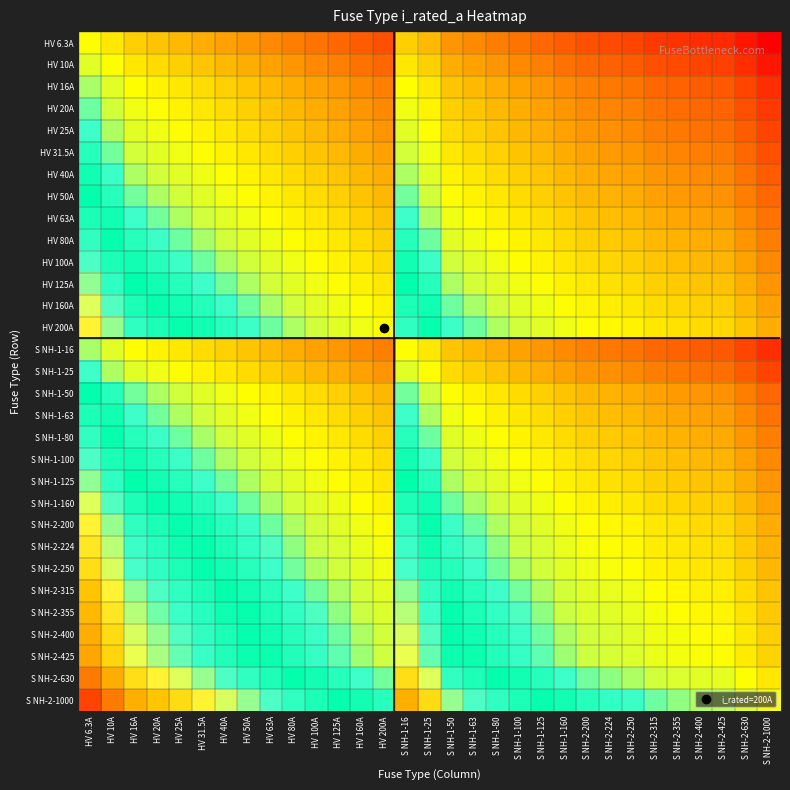

Count the number of data series in this chart.

31